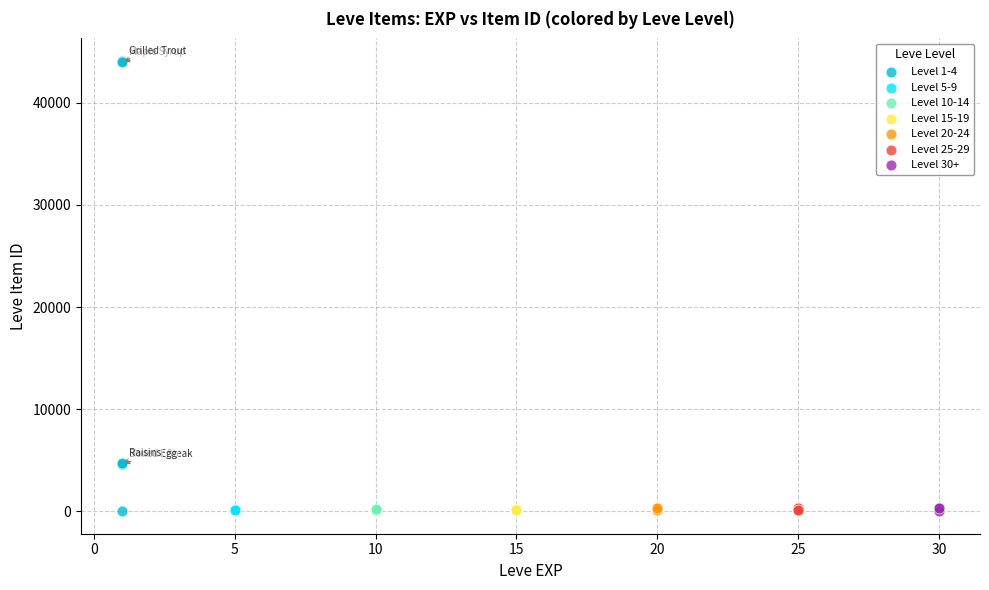

Which series has the widest spread of Y values?

Level 1-4